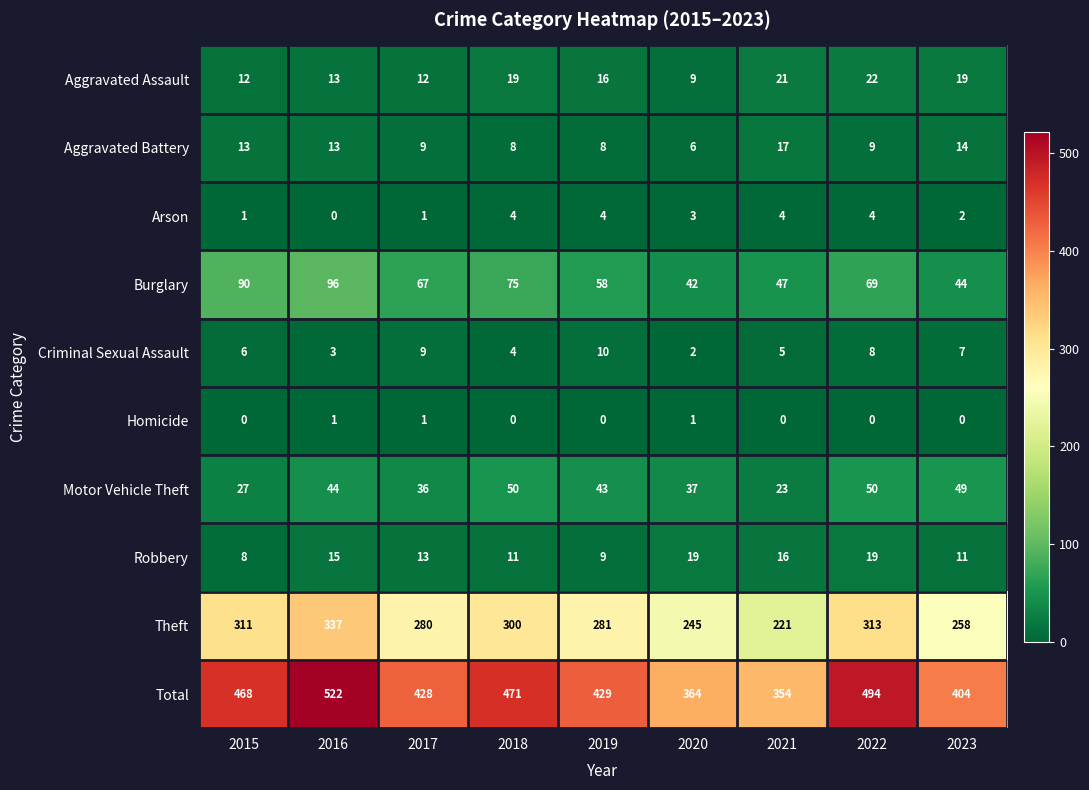

What is the difference between the second highest and minimum values in the Aggravated Battery series?

8